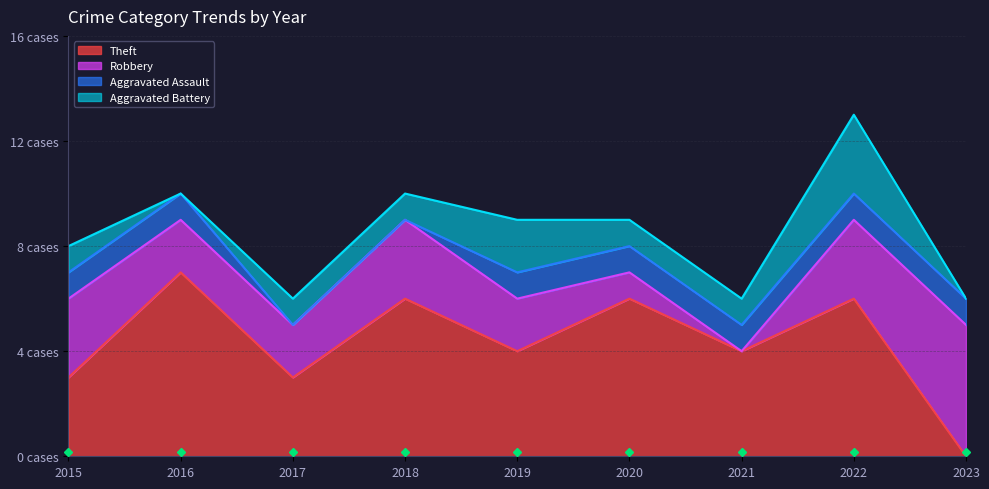

What is the total value across all series at 2022?

13